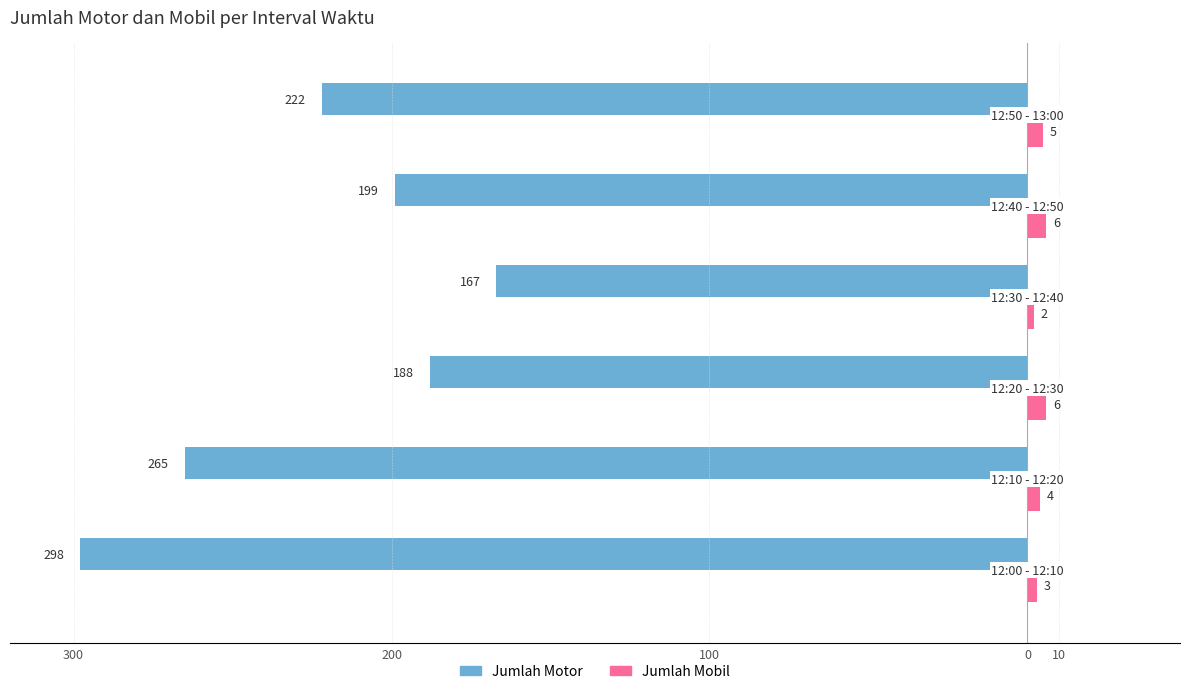

Which series has the largest range (max minus min)?

Jumlah Motor